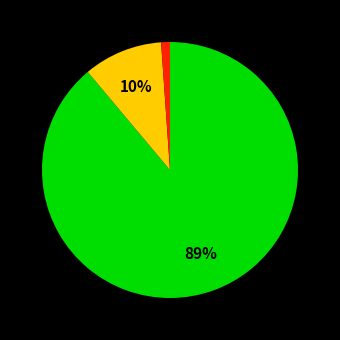

Is there any slice that represents more than half of the pie?

Yes